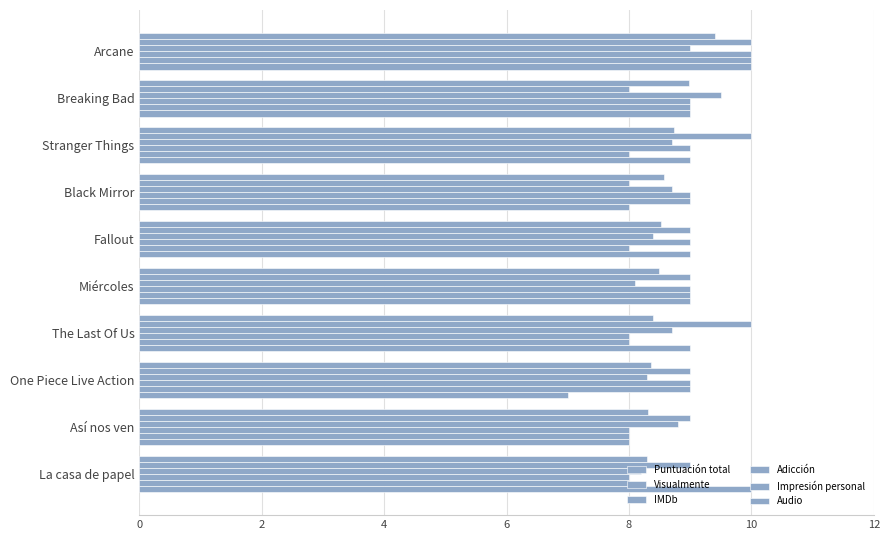

How many series are shown in this chart?

6